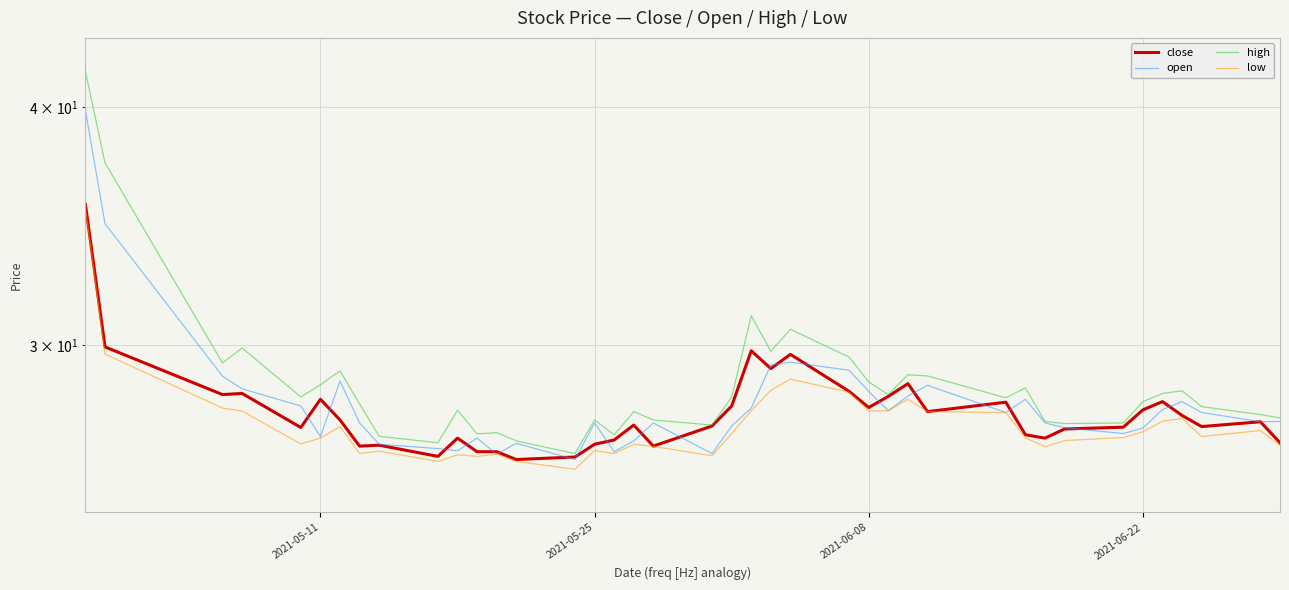

What are all the series names shown in the legend?

close, open, high, low